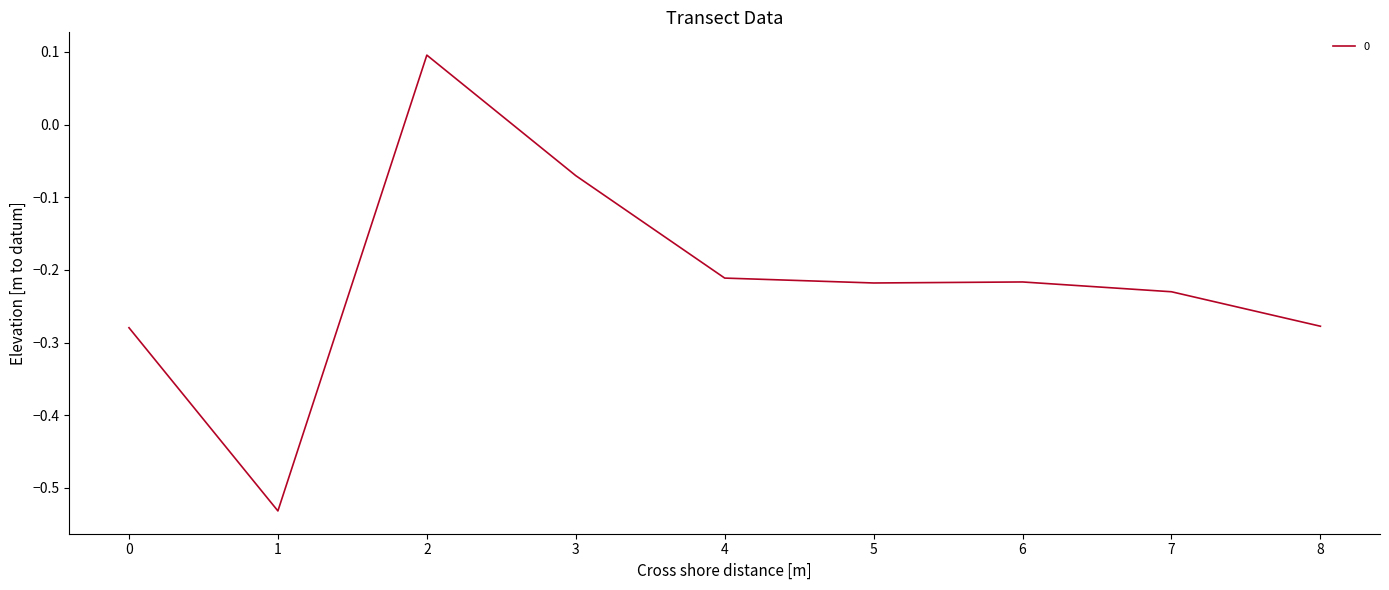

Where is the data nearest to the value 0?

3